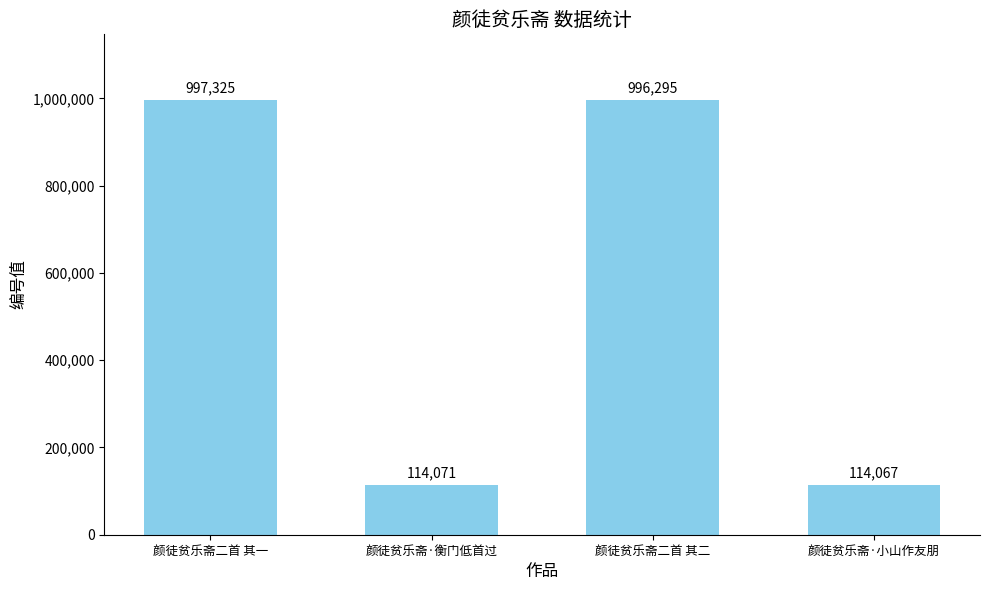

What is the value of the 2nd bar from the left?

114071